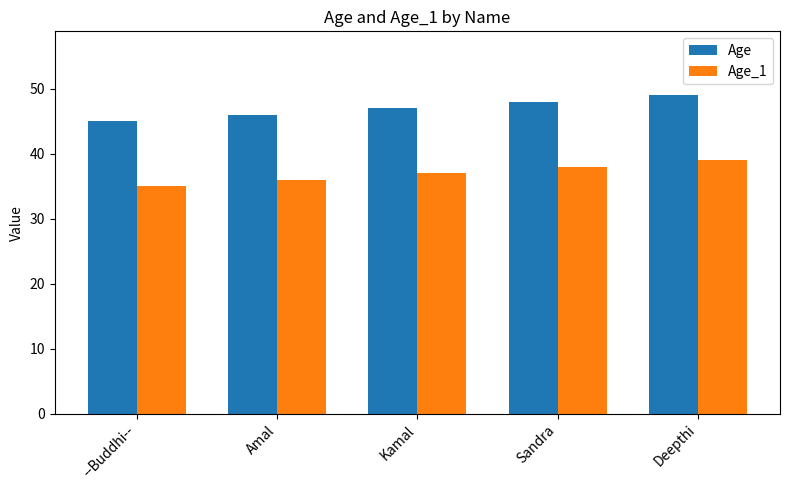

What is the difference between the maximum and second lowest values in the Age_1 series?

3